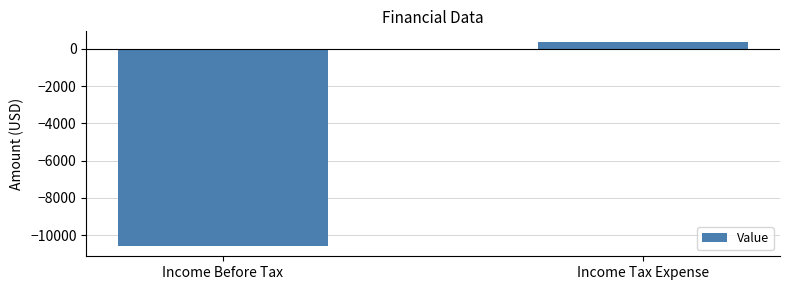

The value at Income Before Tax is -10580.0. True or false?

True